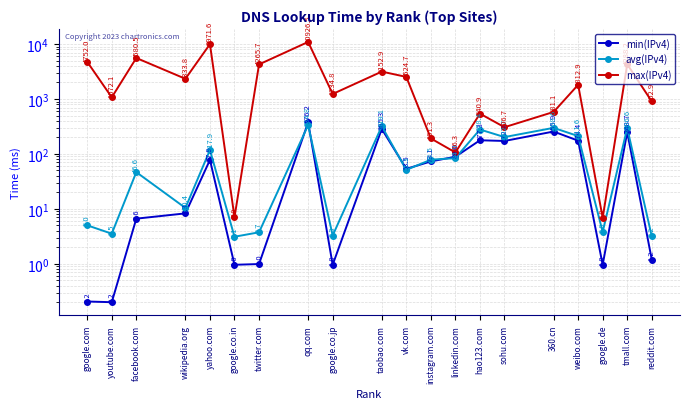

Rank the series by their maximum value, from lowest to highest.

avg(IPv4), min(IPv4), max(IPv4)